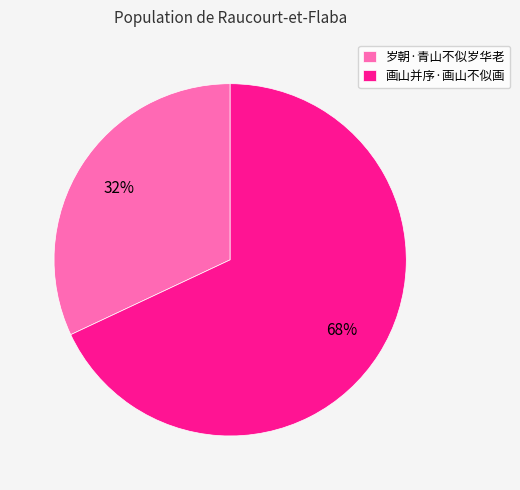

Do 岁朝·青山不似岁华老 and 画山并序·画山不似画 together represent more than half of the pie?

Yes